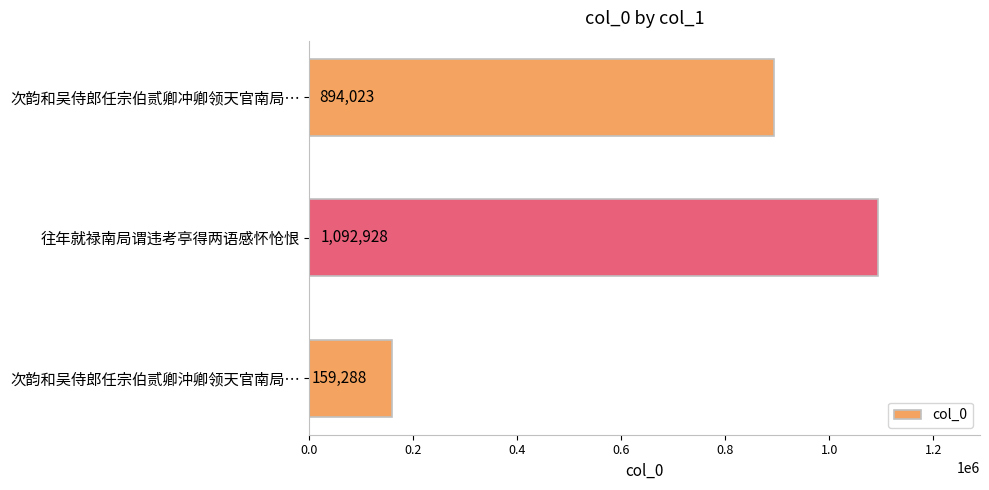

How many series are shown in this chart?

1